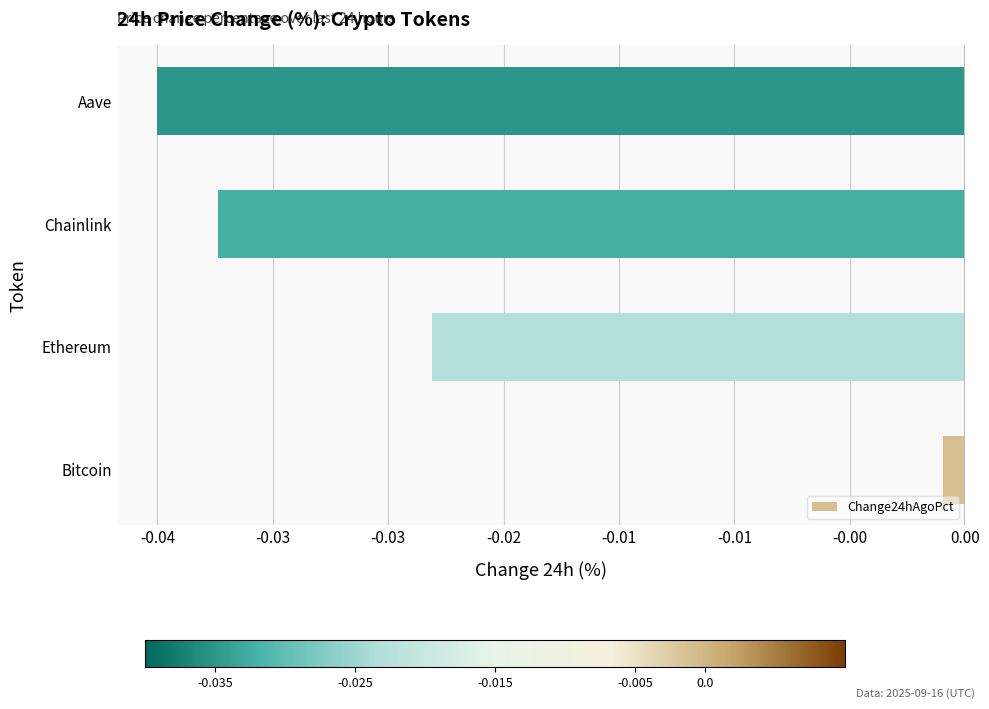

Where is the data nearest to the value 0?

Bitcoin